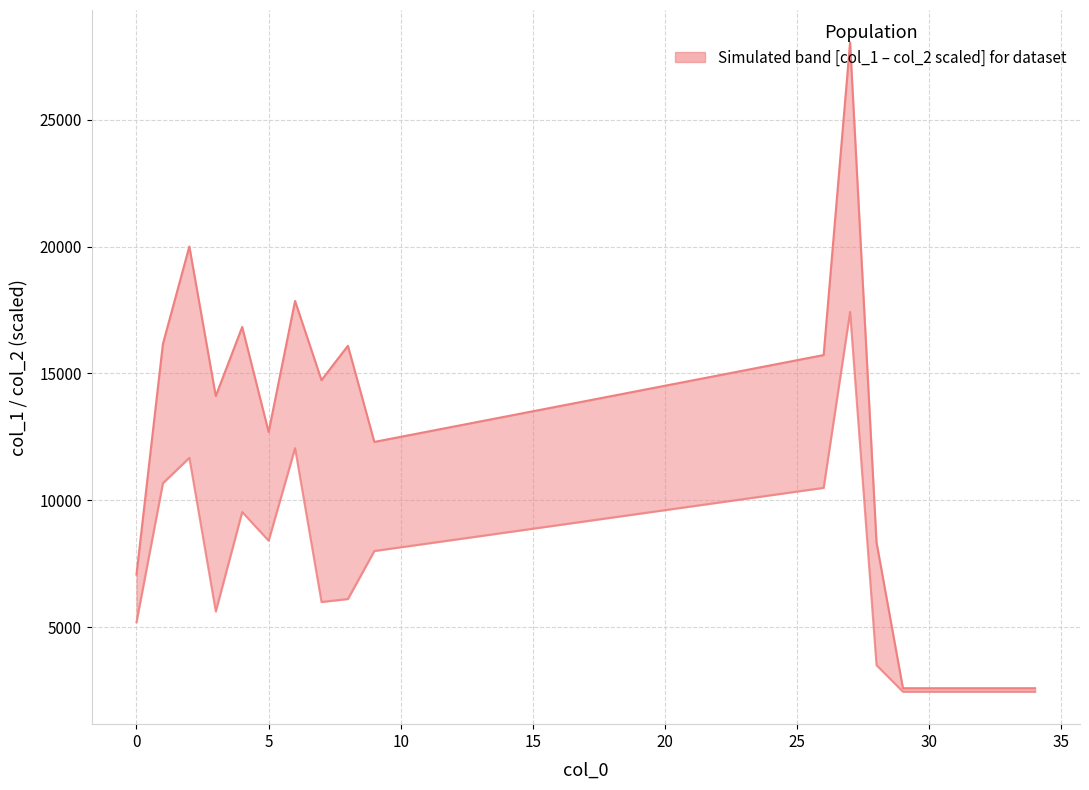

True or false: col_2 (scaled) upper and col_1 lower cross at least once.

False